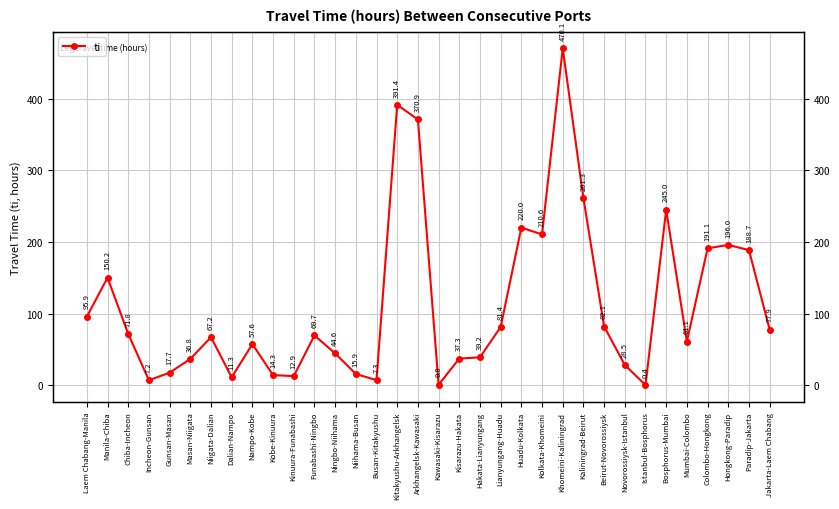

What is the sum of all values?

3834.1